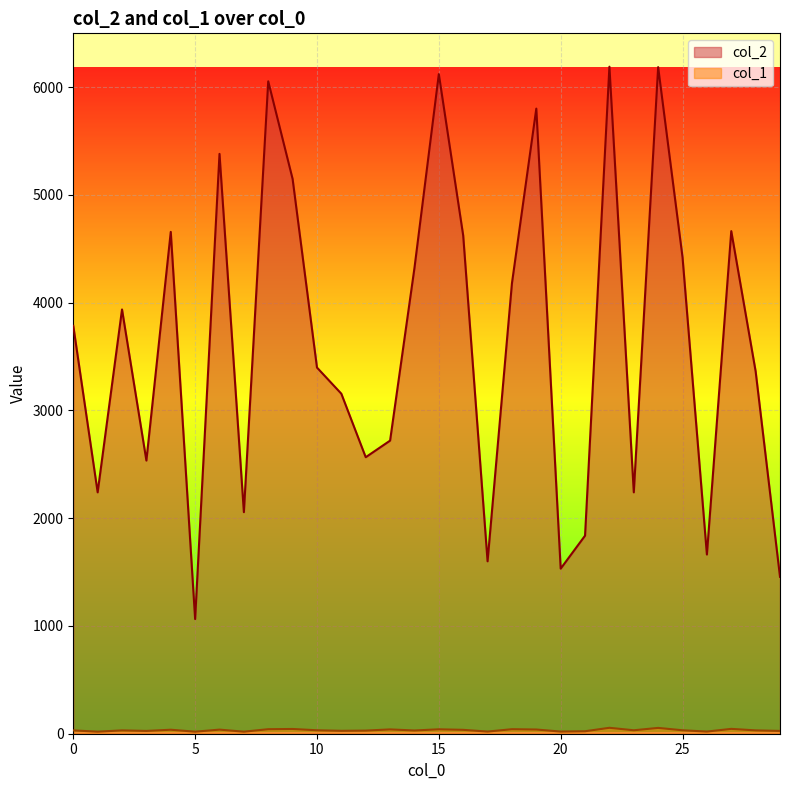

The col_1 series shows 6 at 21. True or false?

False